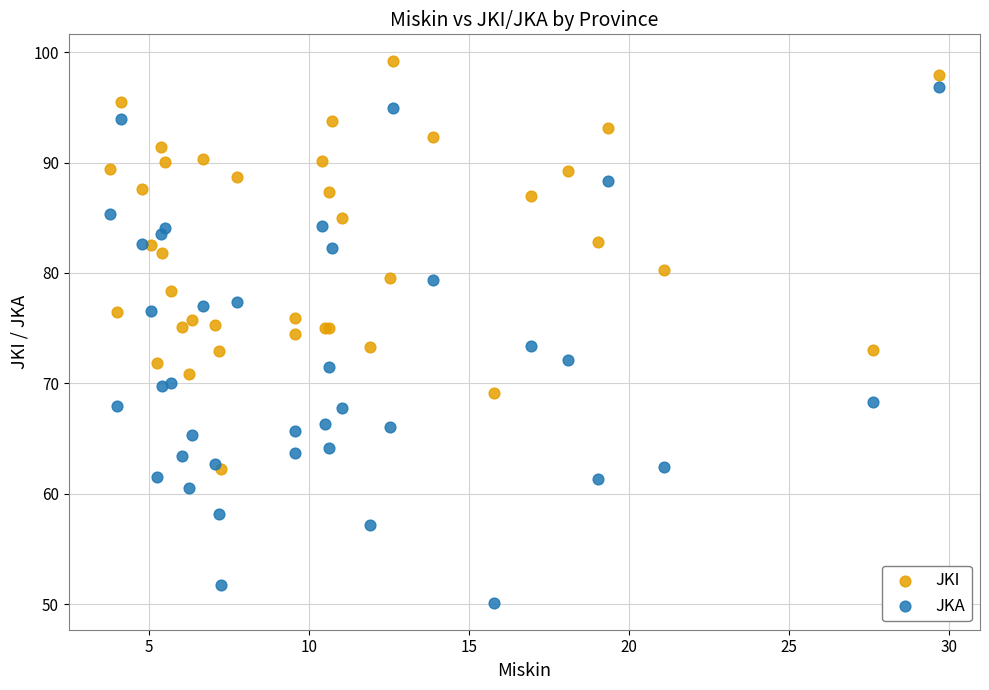

Which series contains the highest Y value?

JKI